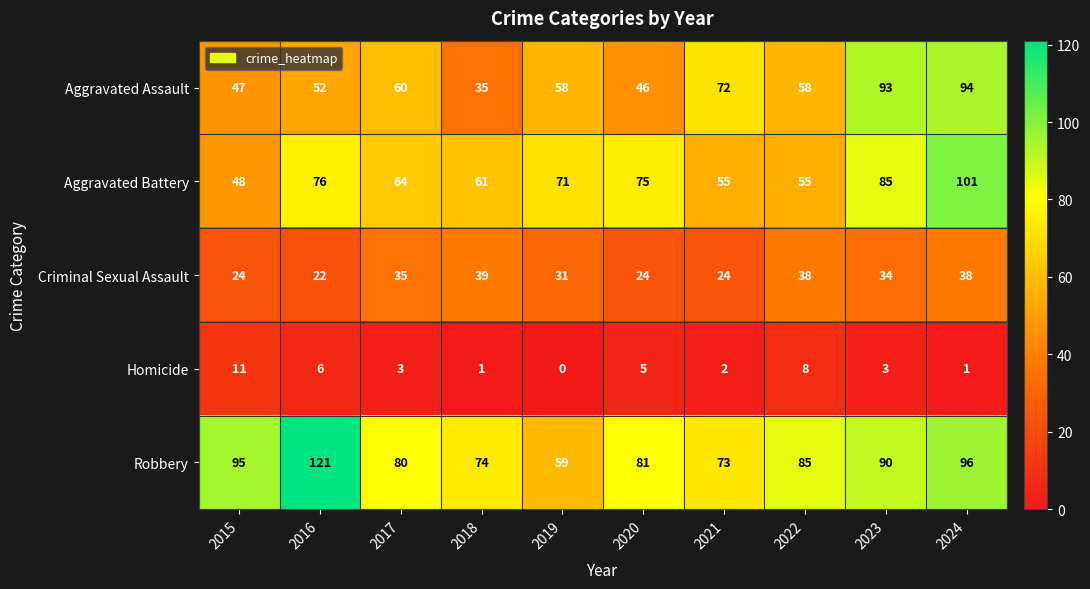

At which category is the sum across all series the highest?

2024